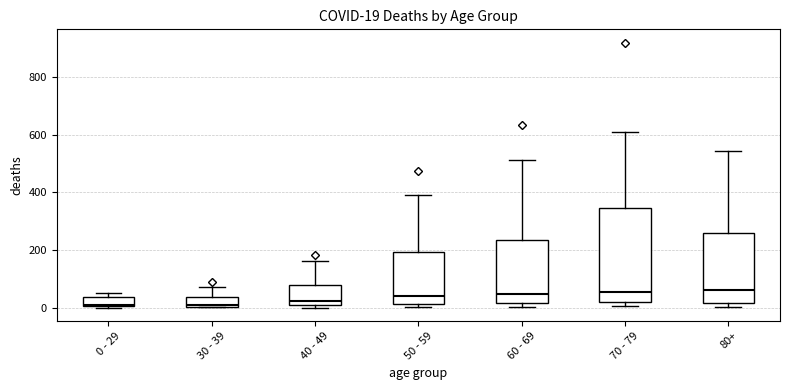

Which box is the tallest, from its lower edge to its upper edge?

70 - 79